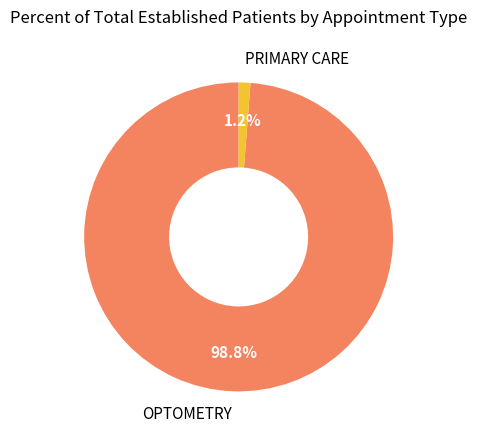

How many slices are in this pie chart?

2